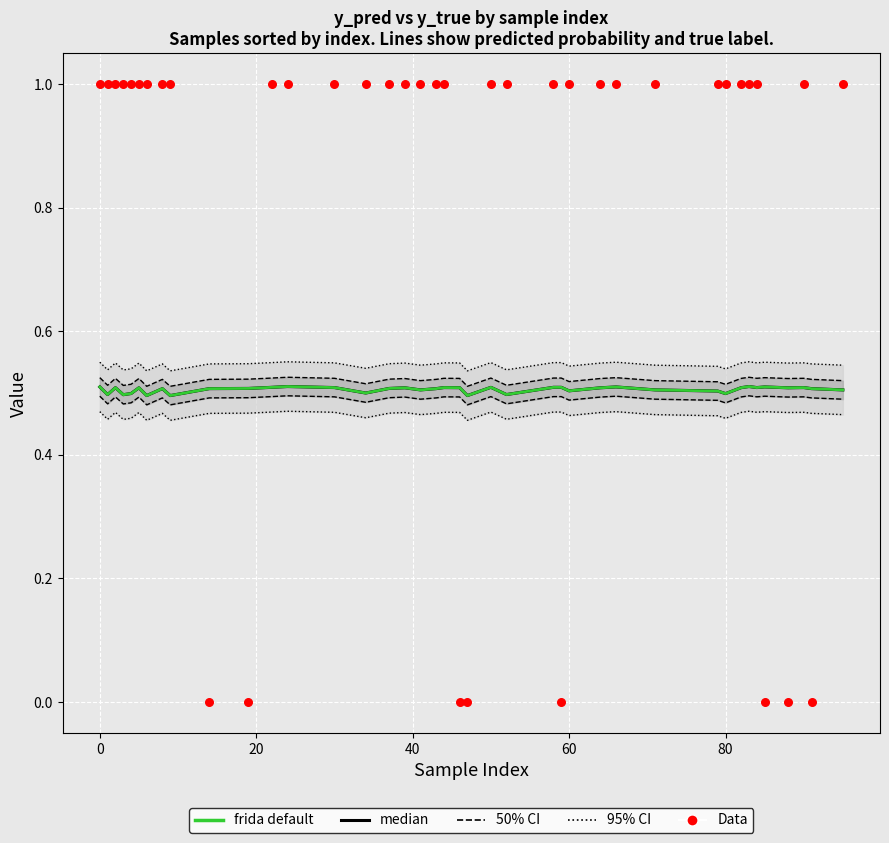

At how many categories does at least one series exceed 0?

40